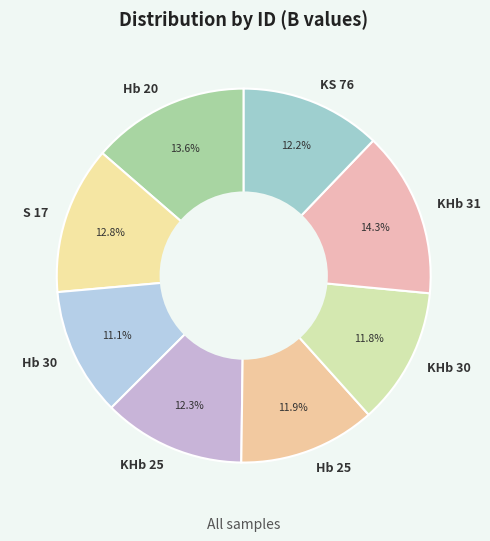

Does KHb 31 represent more than half of the total?

No